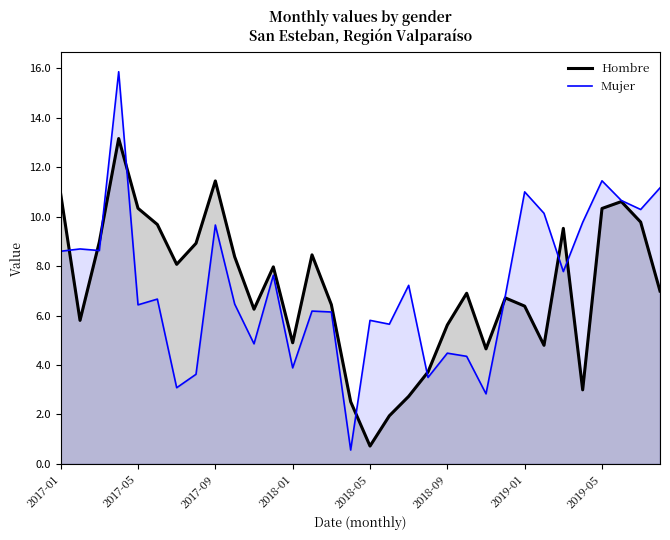

Is it true that Mujer equals 5.9 at 2017-01?

False